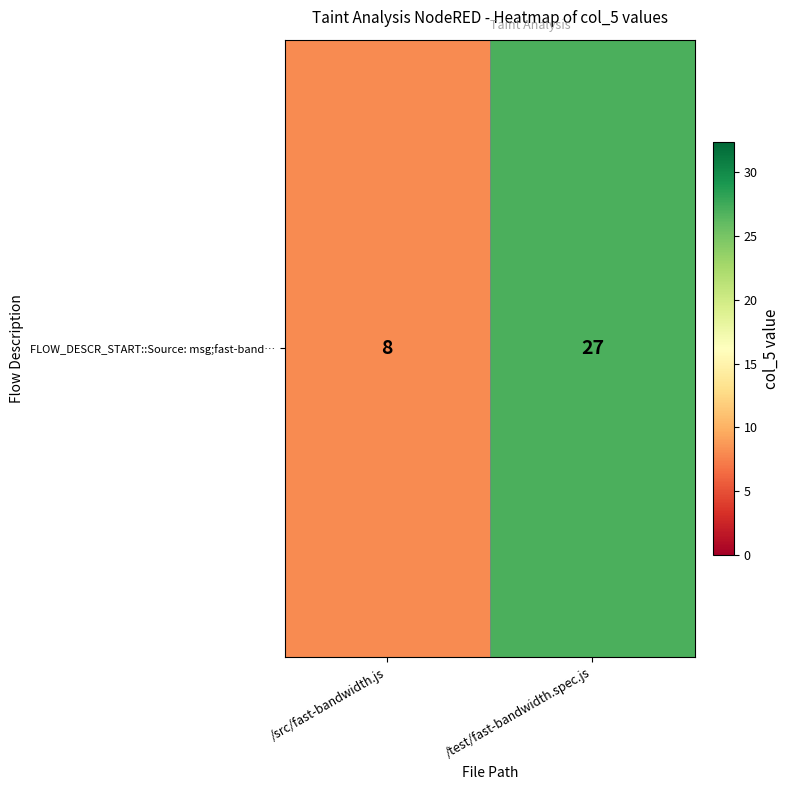

At which category does the chart reach its peak across all series?

/test/fast-bandwidth.spec.js